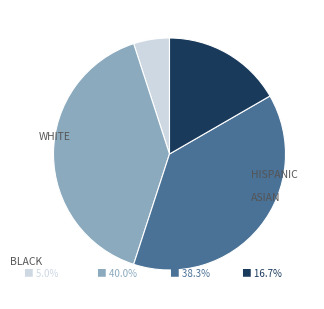

Is there a majority slice in this chart?

No